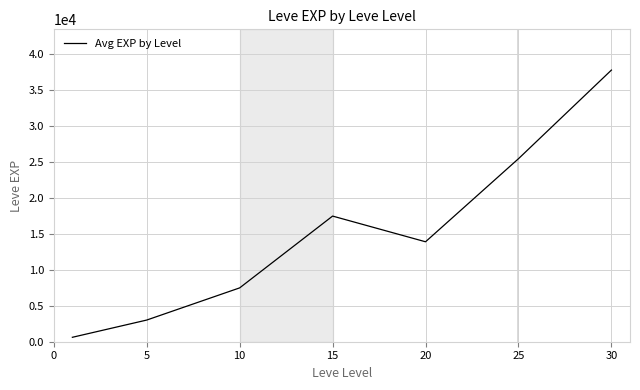

How many interior local peaks (higher than both neighbors) does the data have?

1